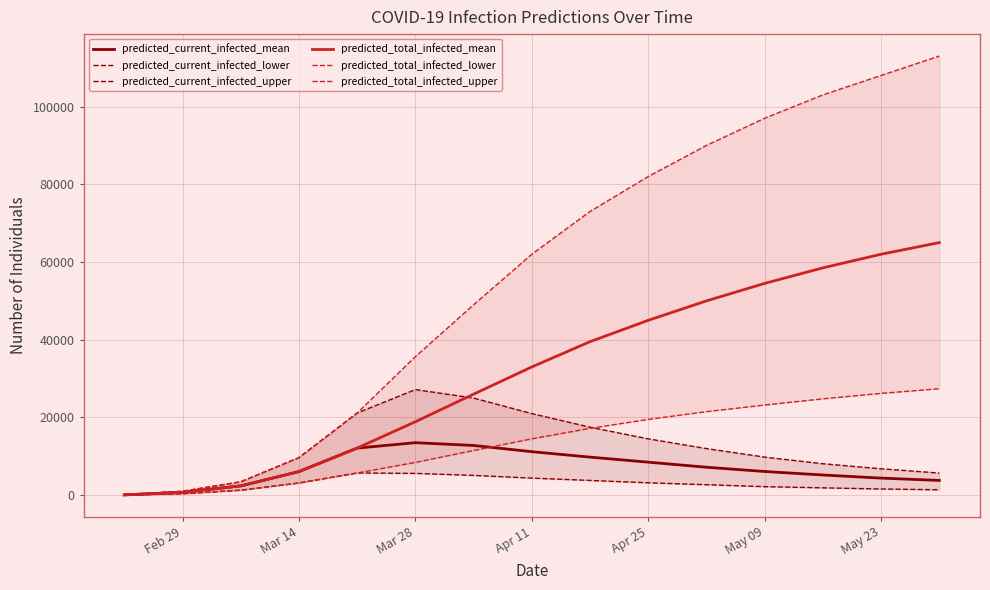

What are all the series names shown in the legend?

predicted_current_infected_mean, predicted_current_infected_lower, predicted_current_infected_upper, predicted_total_infected_mean, predicted_total_infected_lower, predicted_total_infected_upper